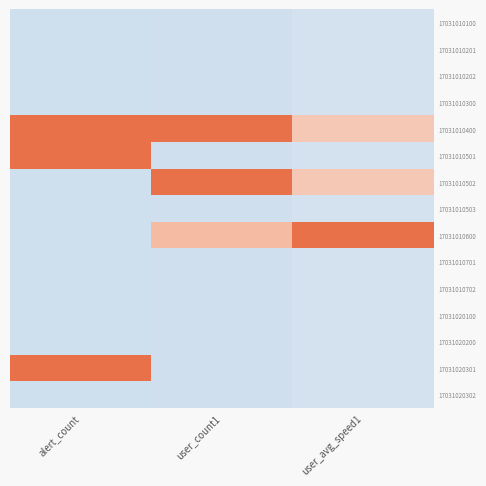

List the series in order of their peak value, lowest first.

17031010100, 17031010201, 17031010202, 17031010300, 17031010503, 17031010701, 17031010702, 17031020100, 17031020200, 17031020302, 17031010501, 17031020301, 17031010400, 17031010502, 17031010600